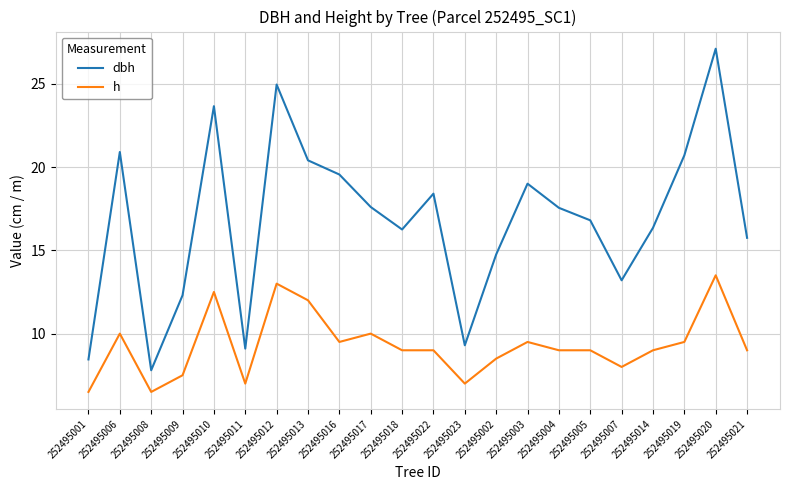

Which series has the largest total across all categories?

dbh